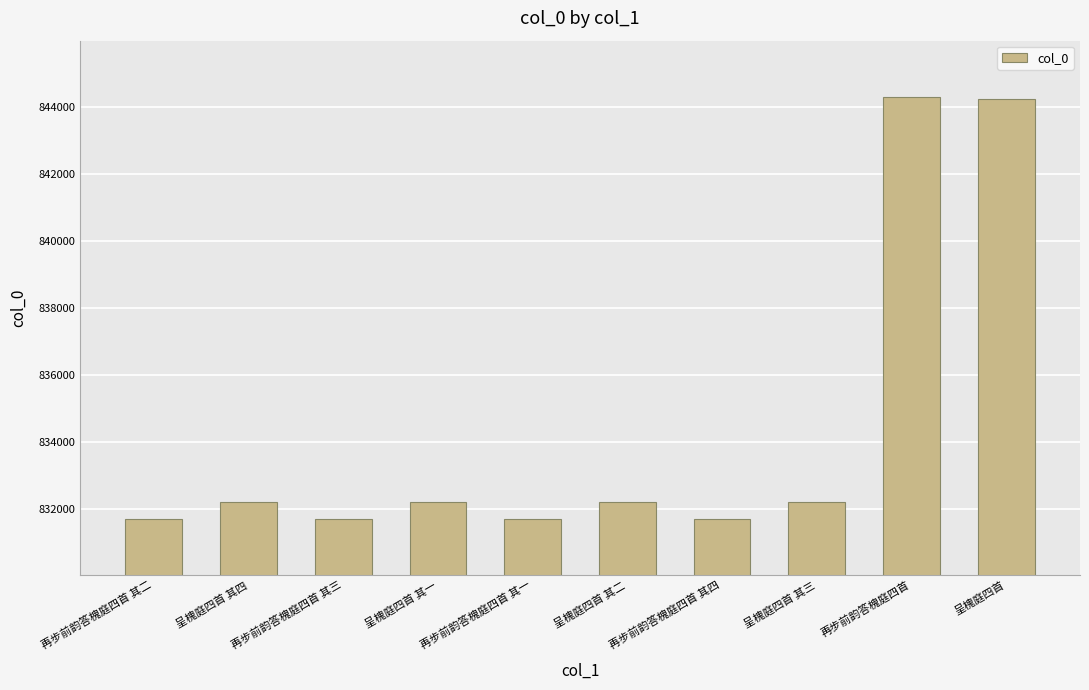

What is the change in value from 呈槐庭四首 其一 to 再步前韵答槐庭四首 其一?

-508